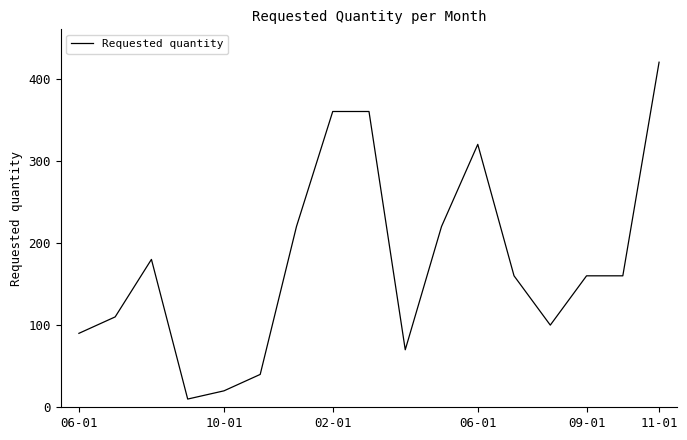

What is the maximum value shown in the chart?

420